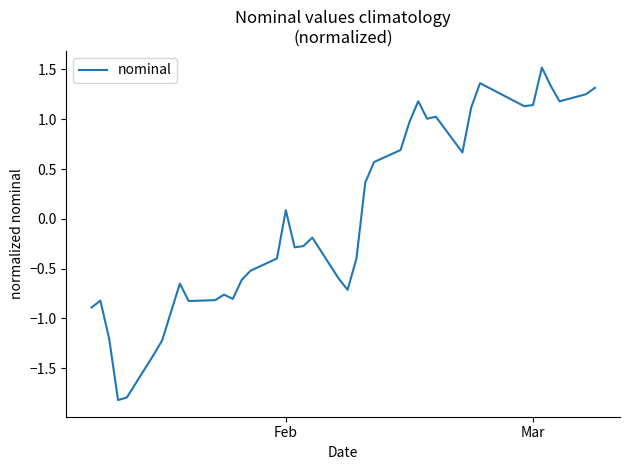

What is the difference between the maximum and minimum values?

3.3